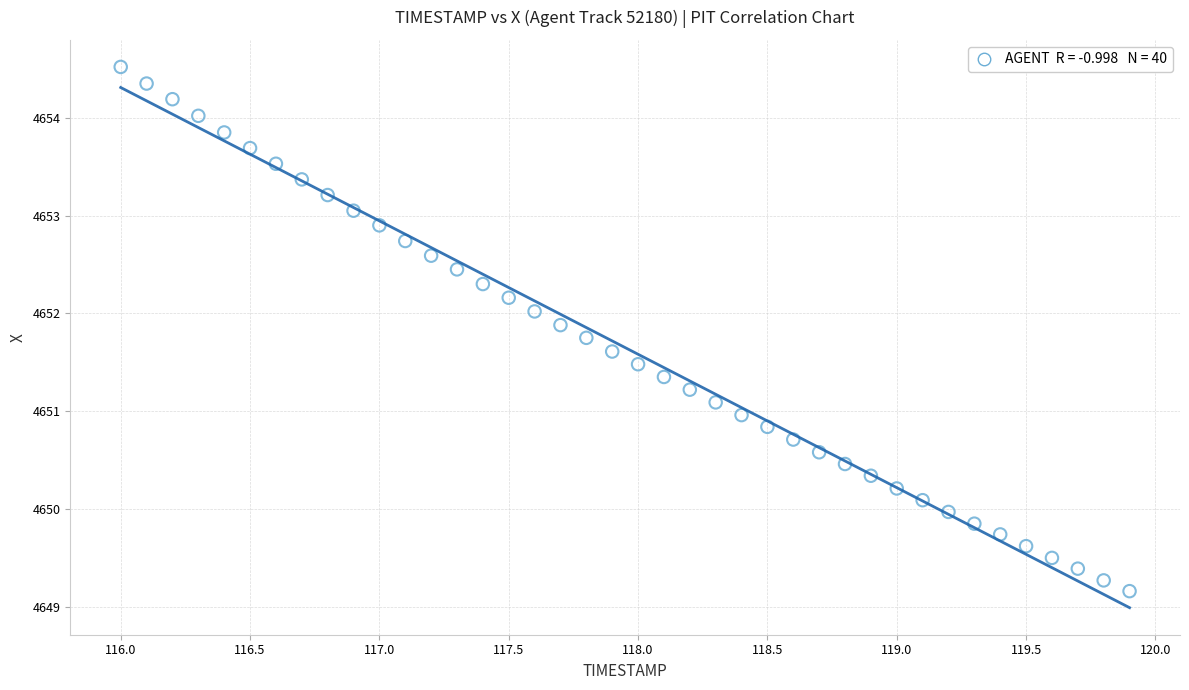

What is the range of Y values (max minus min)?

5.4